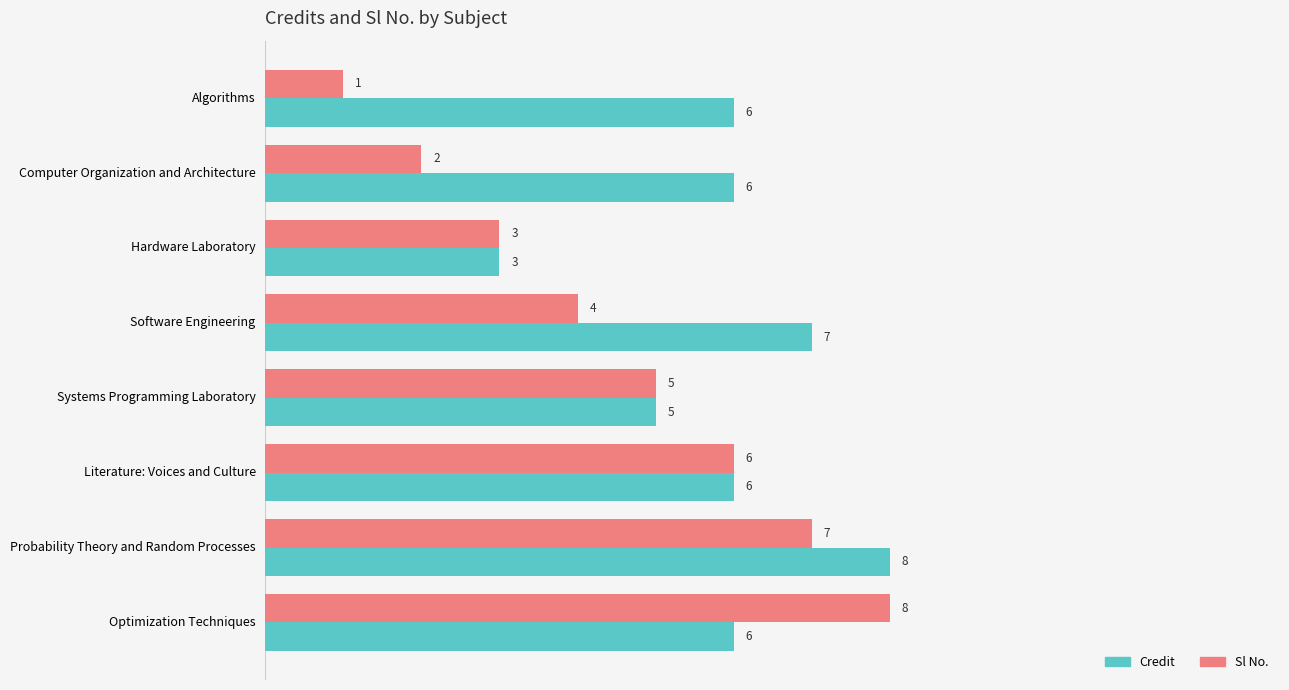

The value of Credit at Computer Organization and Architecture is 6. True or false?

True